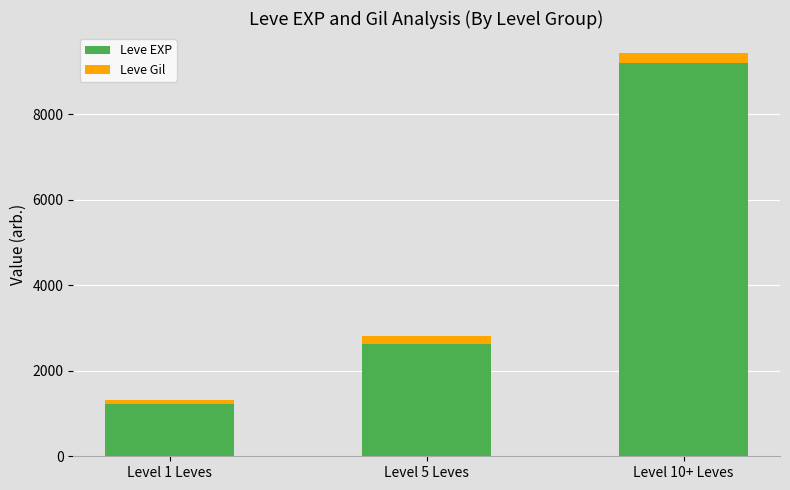

Reading right to left, what are the values for Leve EXP?

Level 10+ Leves=9210	Level 5 Leves=2637	Level 1 Leves=1213